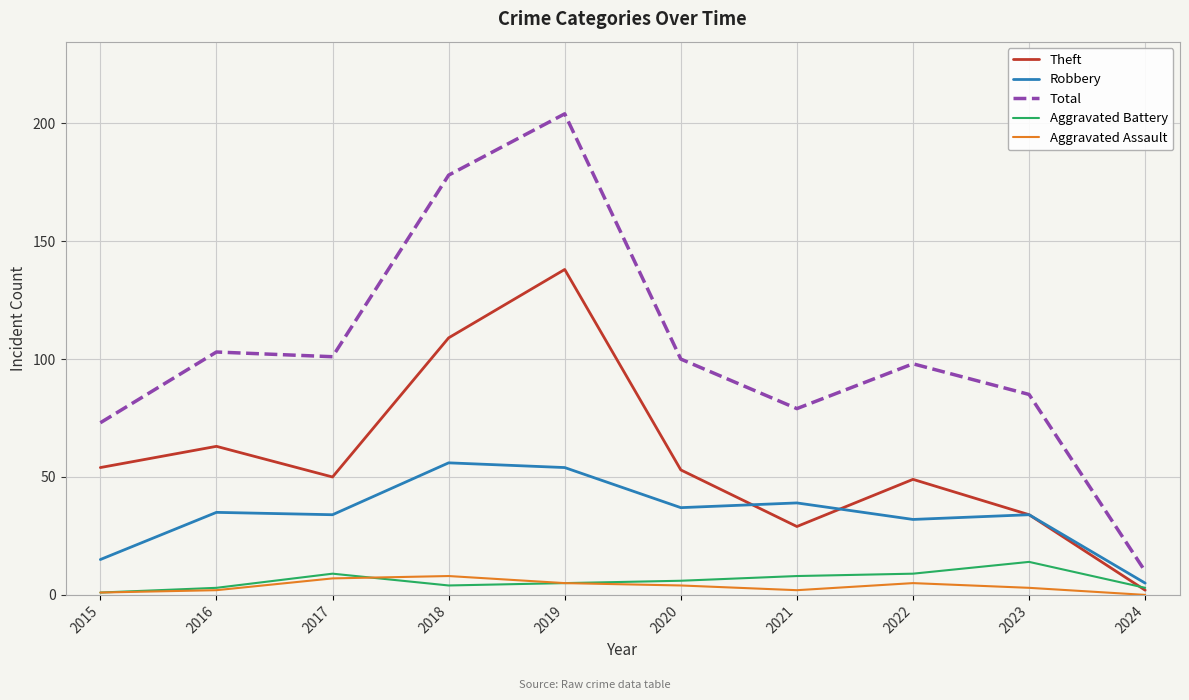

True or false: Aggravated Battery and Robbery intersect in this chart.

False